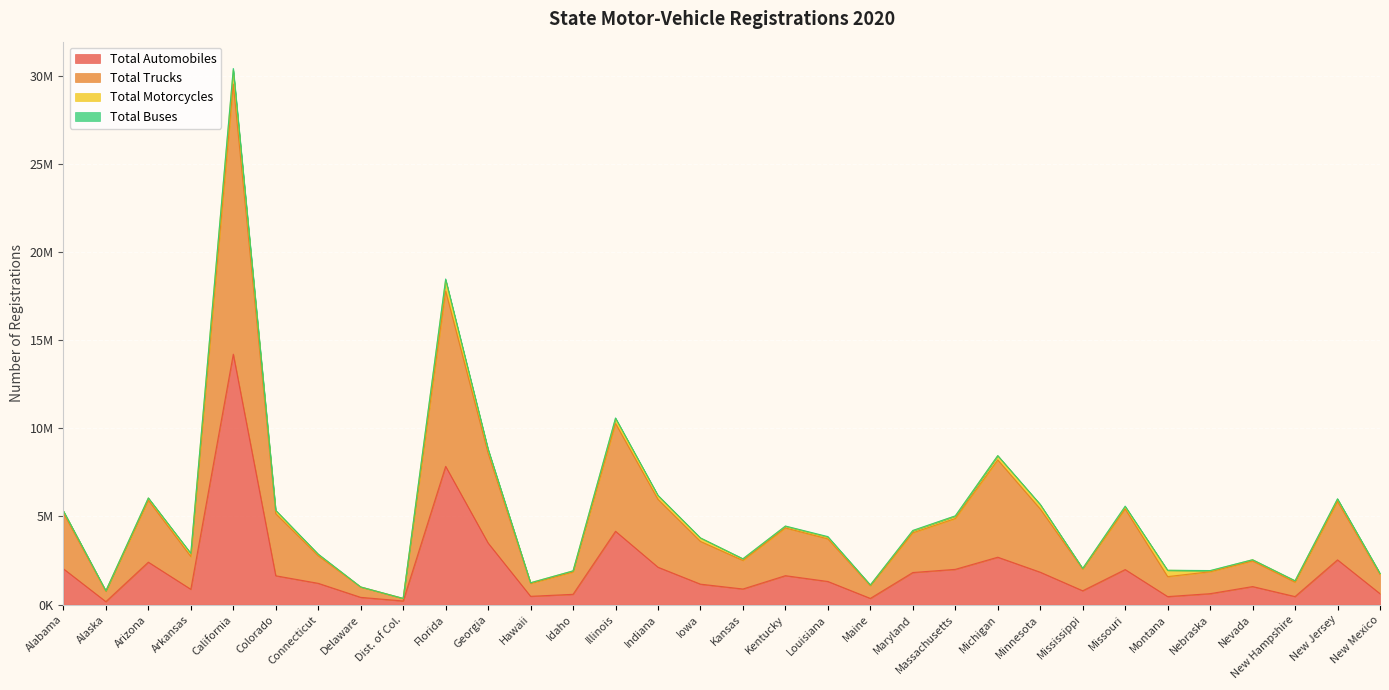

At which category does Total Automobiles reach its first local valley?

Alaska